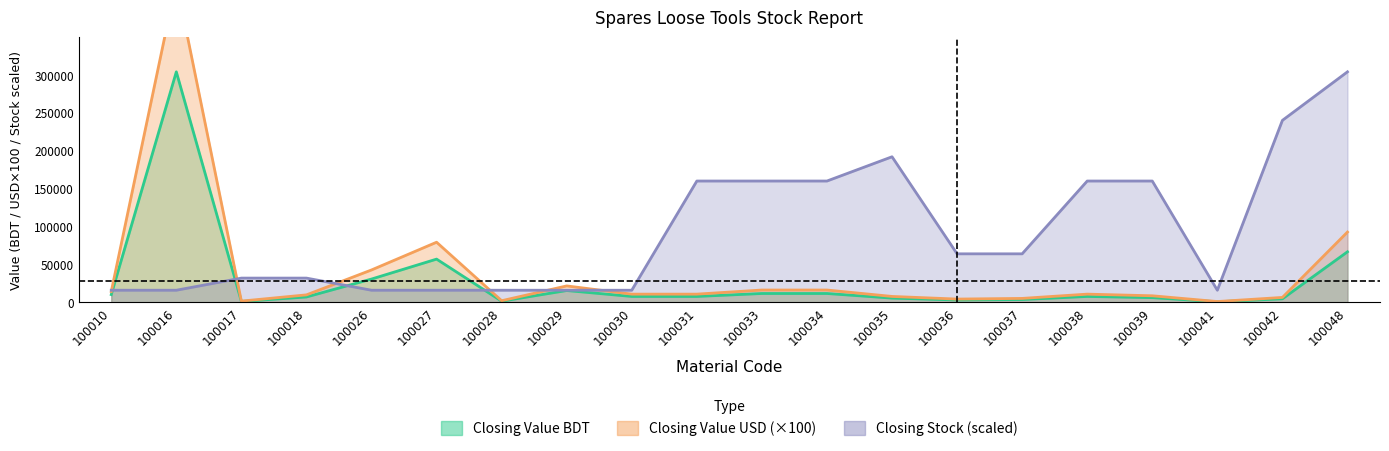

What is the difference between the Closing Value USD values at 100033 and 100036?

11931.0